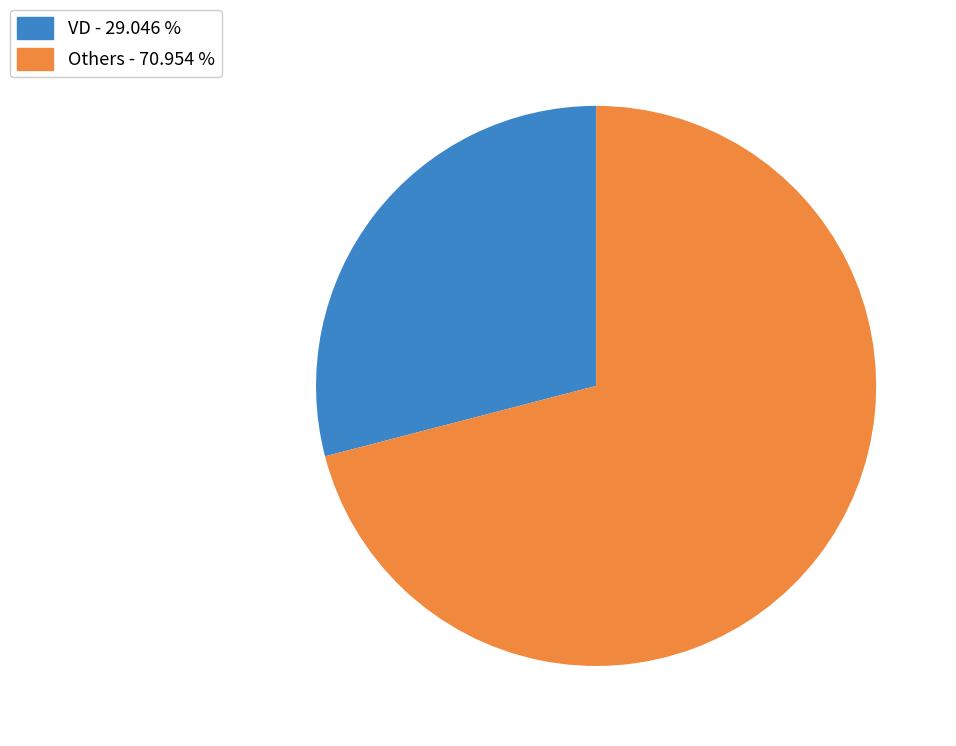

Is there a majority slice in this chart?

Yes